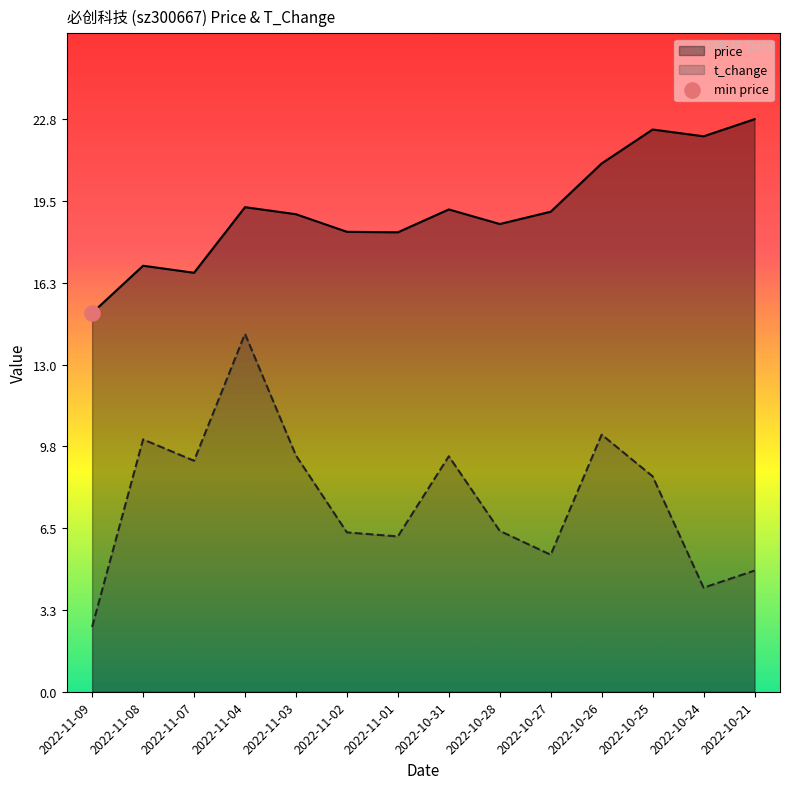

Is the value of t_change at 2022-11-07 greater than the value of price at 2022-10-21?

No